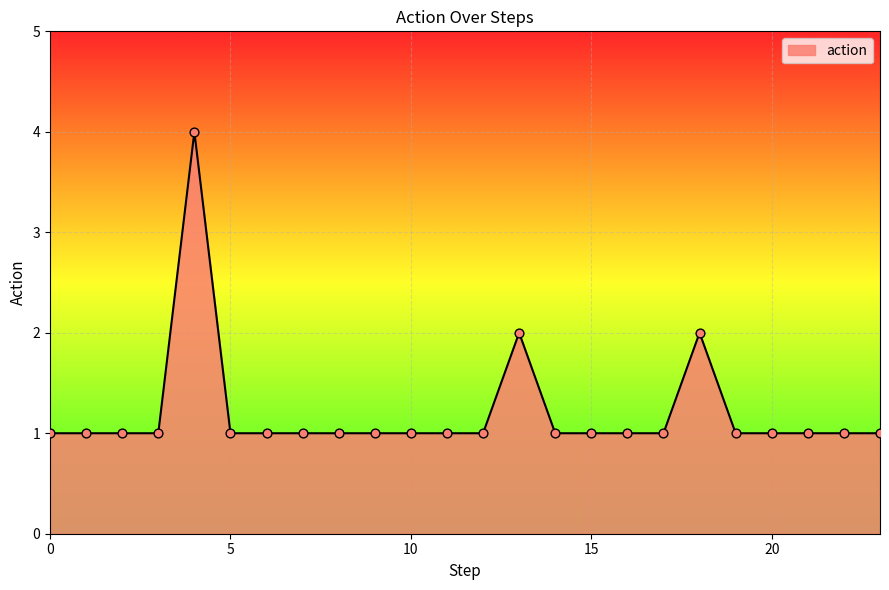

What is the difference between the maximum and minimum values?

3